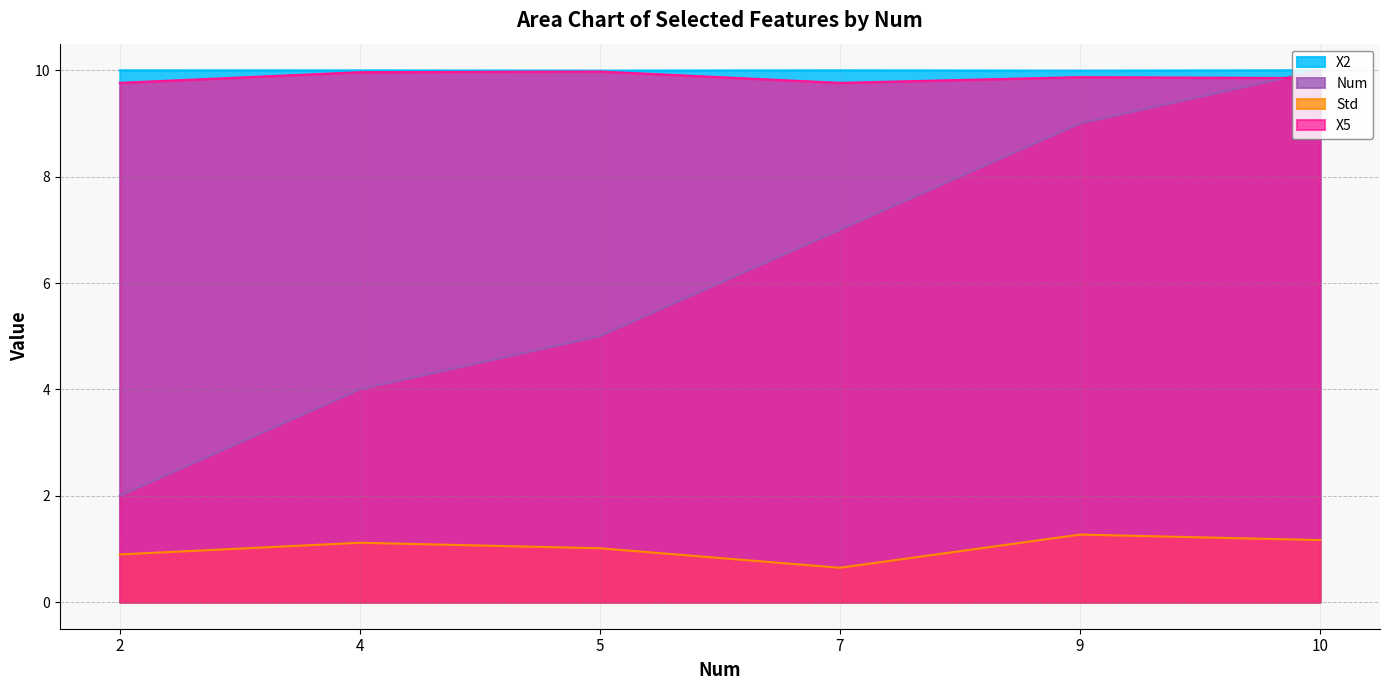

Reading left to right, transcribe all the data shown in this chart.

X2: 10.0	10.0	10.0	10.0	10.0	10.0
Num: 2.0	4.0	5.0	7.0	9.0	10.0
Std: 0.9	1.1	1.0	0.6	1.3	1.2
X5: 9.8	10.0	10.0	9.8	9.9	9.9